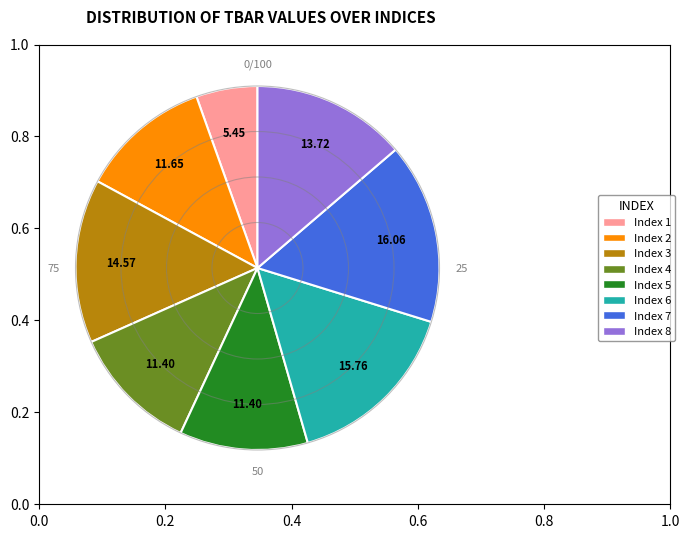

Is the sum of Index 2 and Index 3 greater than half?

No